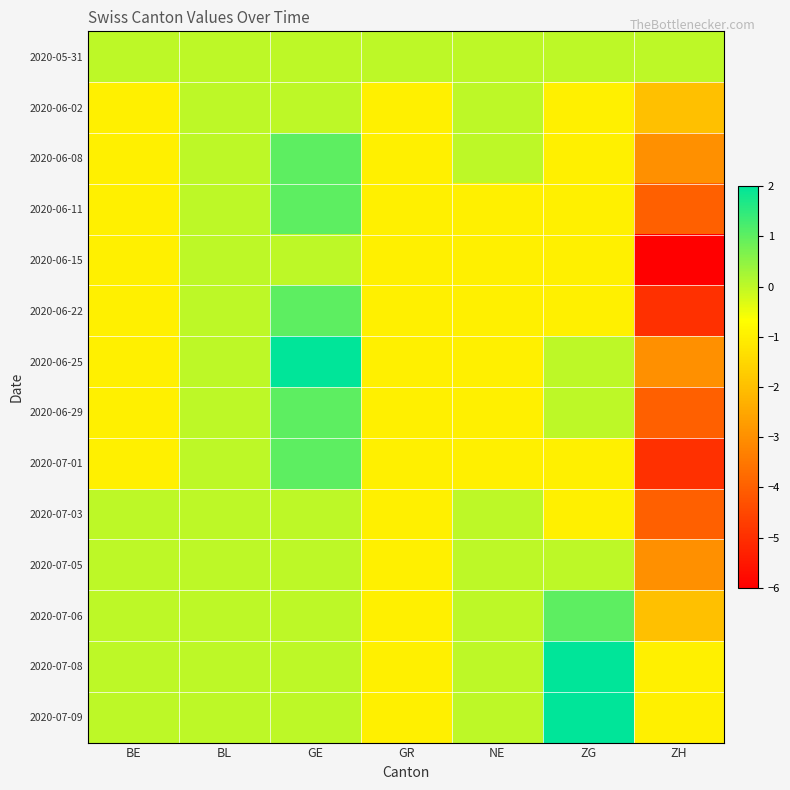

Which series has the largest range (max minus min)?

2020-06-15